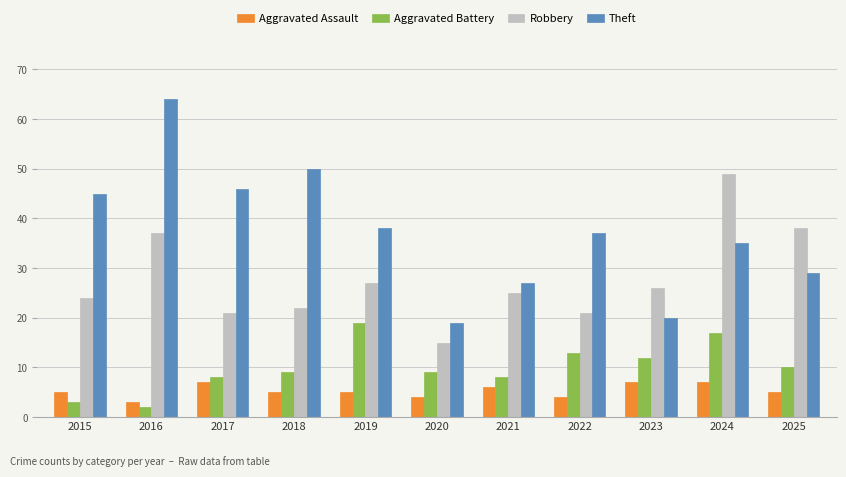

The value of Robbery at 2016 is 37. True or false?

True